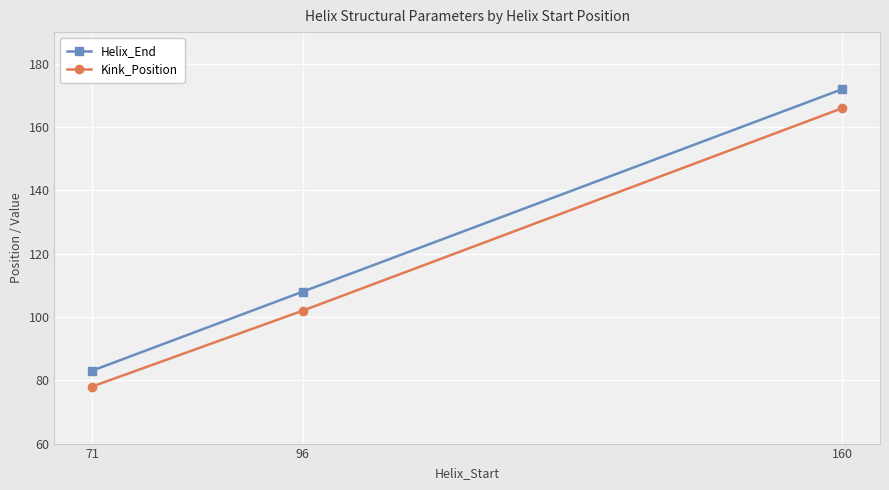

Reading left to right, transcribe all the data shown in this chart.

Helix_End: 83	108	172
Kink_Position: 78	102	166